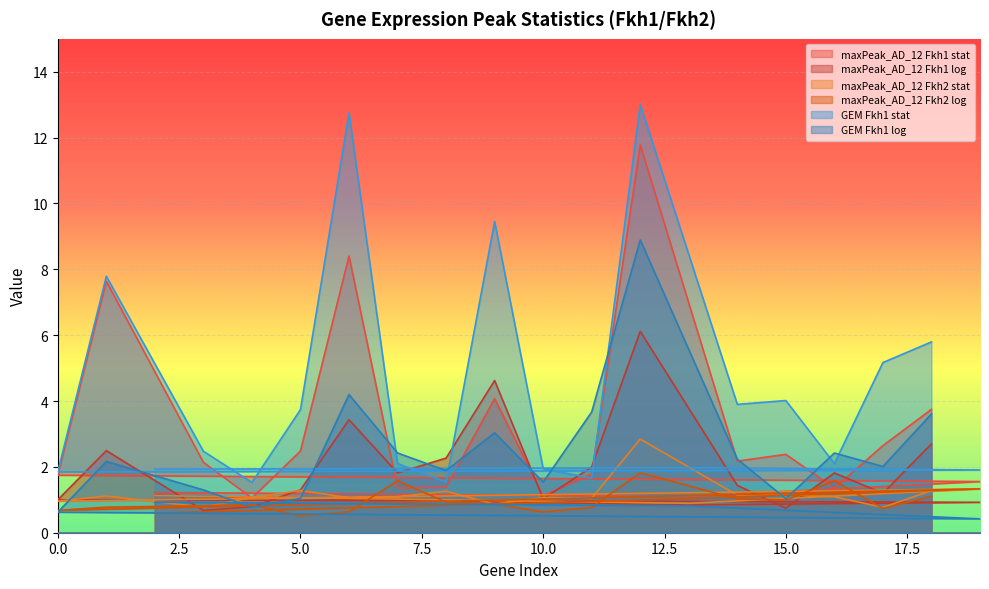

What is the average value of the maxPeak_AD_12 Fkh2 stat series?

1.2